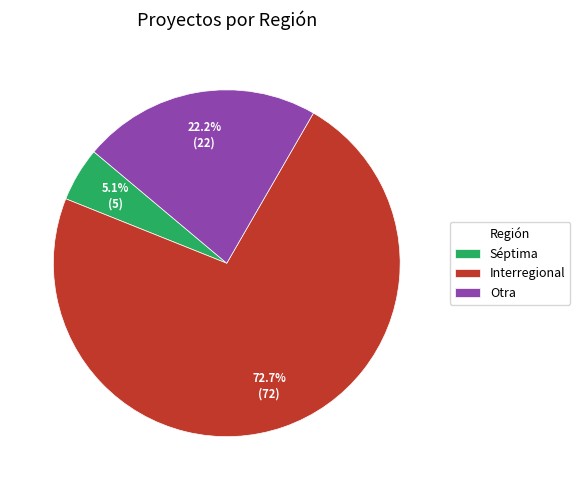

Approximately how many times larger is the value at Otra compared to Interregional?

0.3